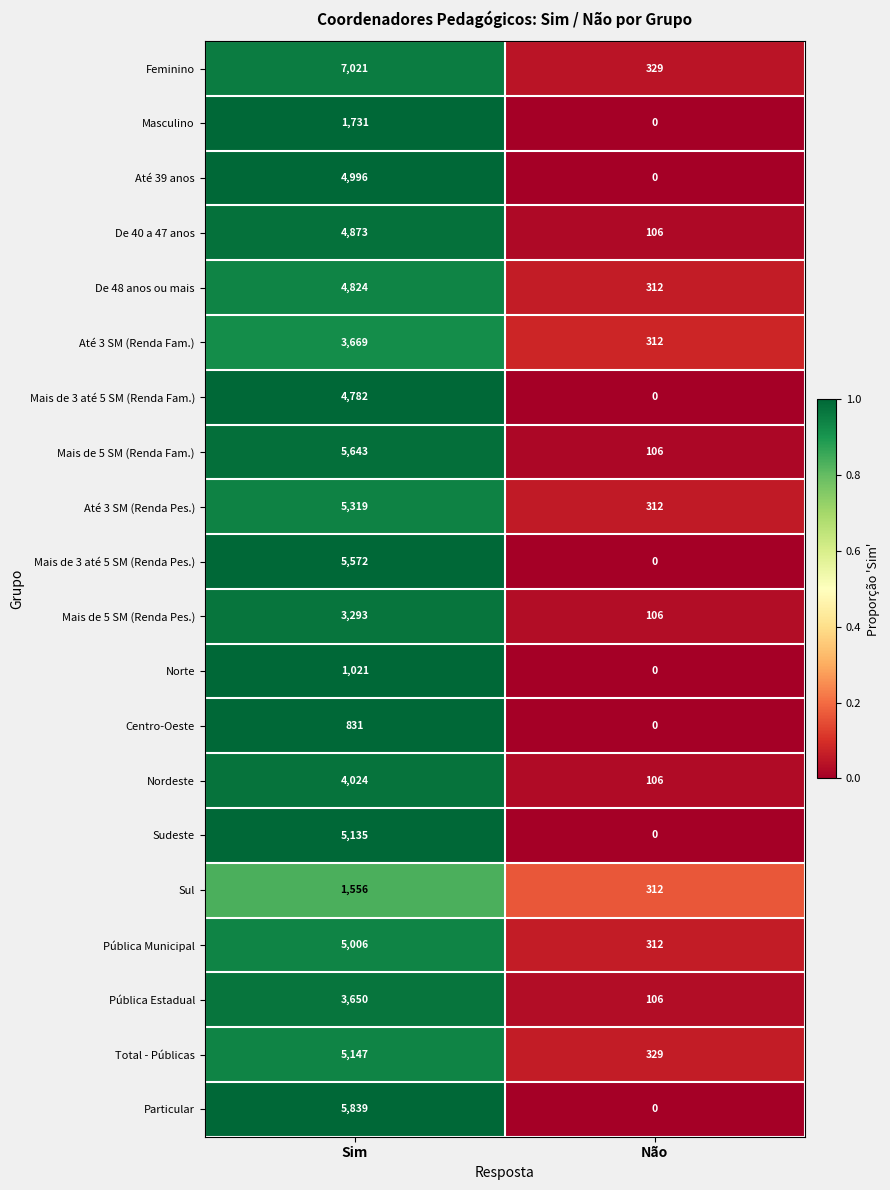

At which label is Sudeste closest to 2567?

Não